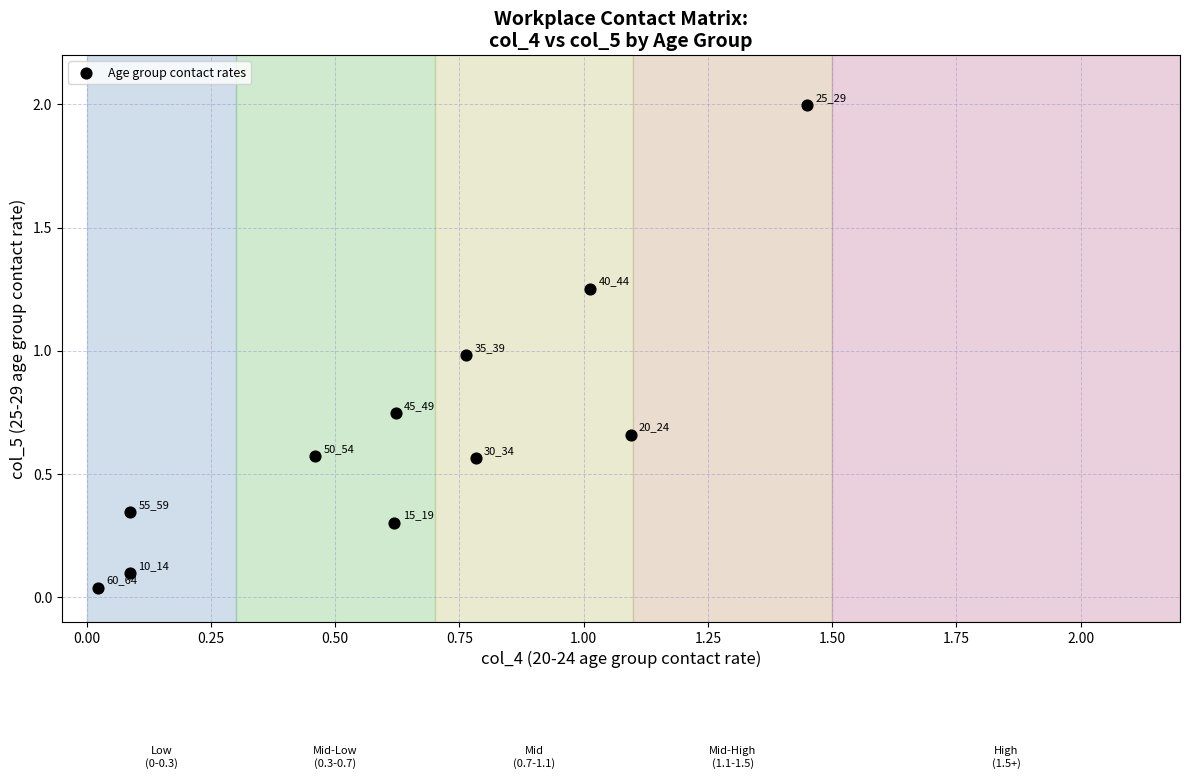

What Y value in the scatter plot is closest to 1?

1.0